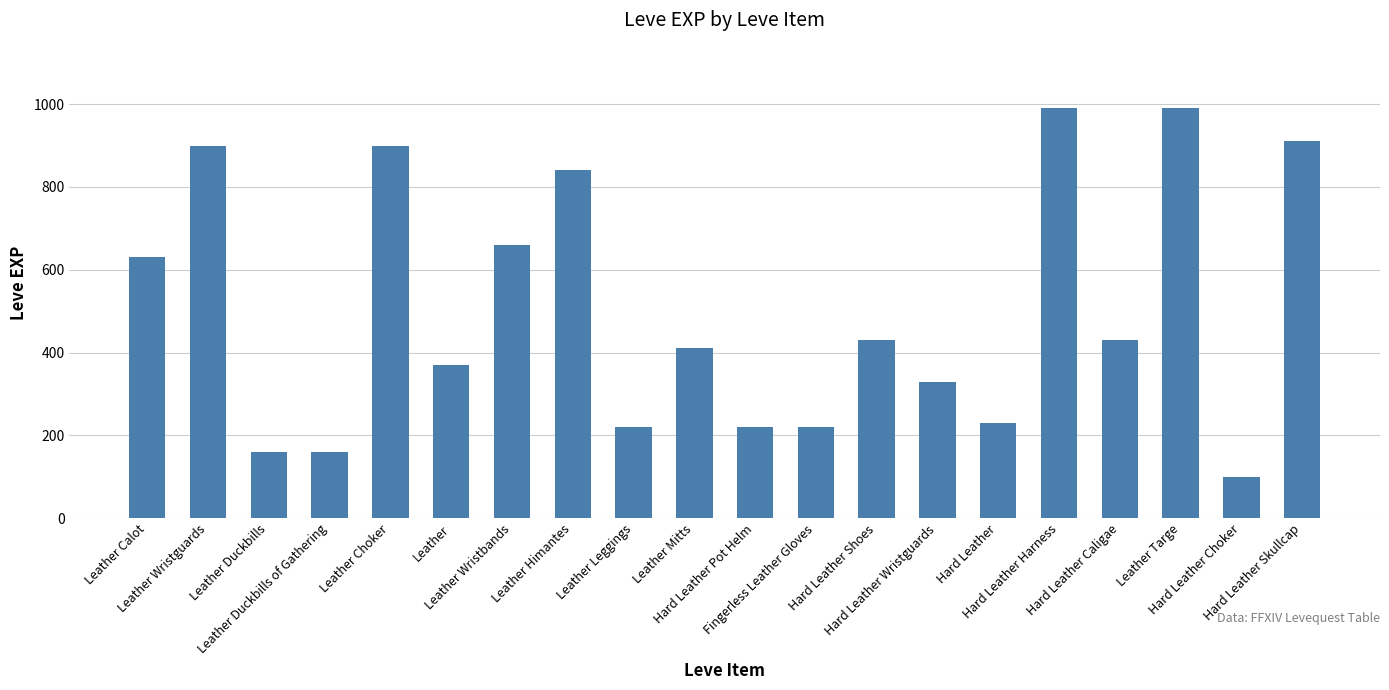

What is the smallest value displayed?

100